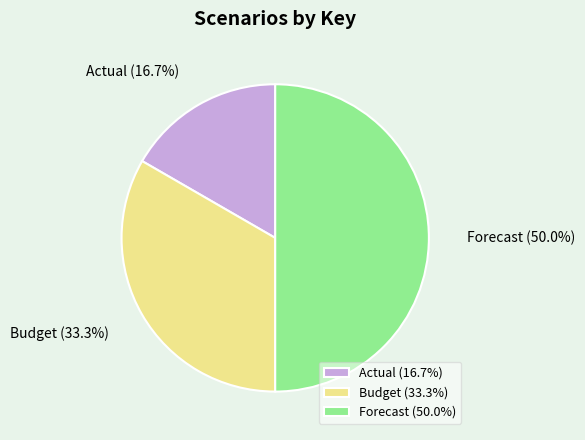

What portion of the pie excludes Actual?

83.3%